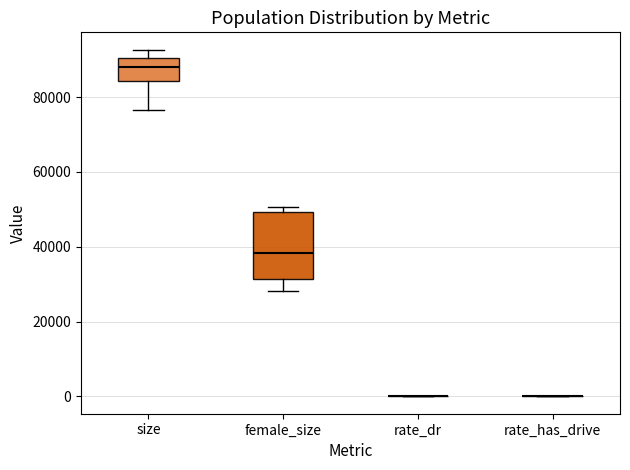

Which box is the tallest, from its lower edge to its upper edge?

female_size